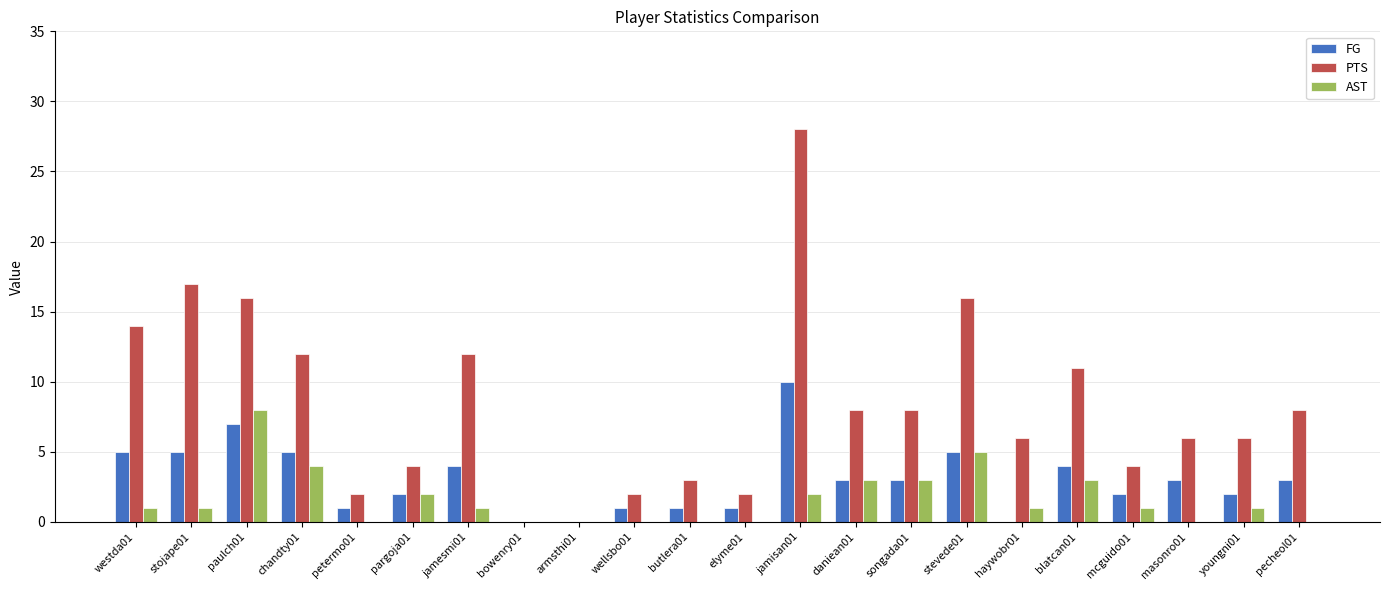

Reading left to right, transcribe all the data shown in this chart.

FG: 5	5	7	5	1	2	4	0	0	1	1	1	10	3	3	5	0	4	2	3	2	3
PTS: 14	17	16	12	2	4	12	0	0	2	3	2	28	8	8	16	6	11	4	6	6	8
AST: 1	1	8	4	0	2	1	0	0	0	0	0	2	3	3	5	1	3	1	0	1	0